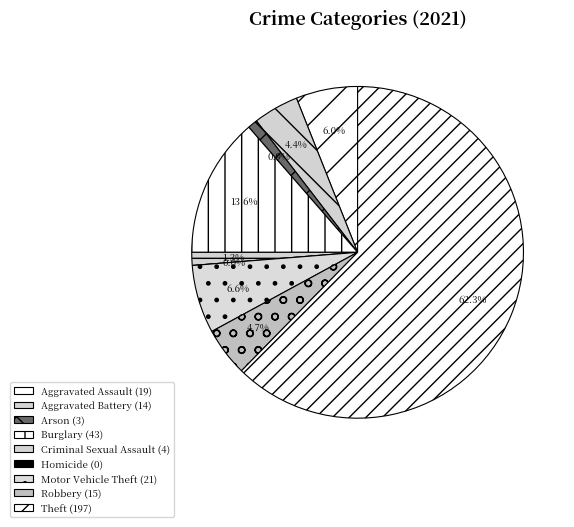

What portion of the pie excludes Robbery?

95.3%